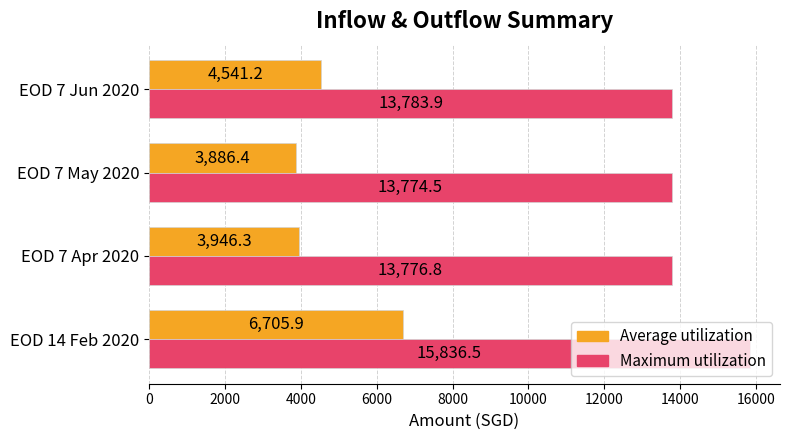

Which series has the widest spread of values?

Average utilization